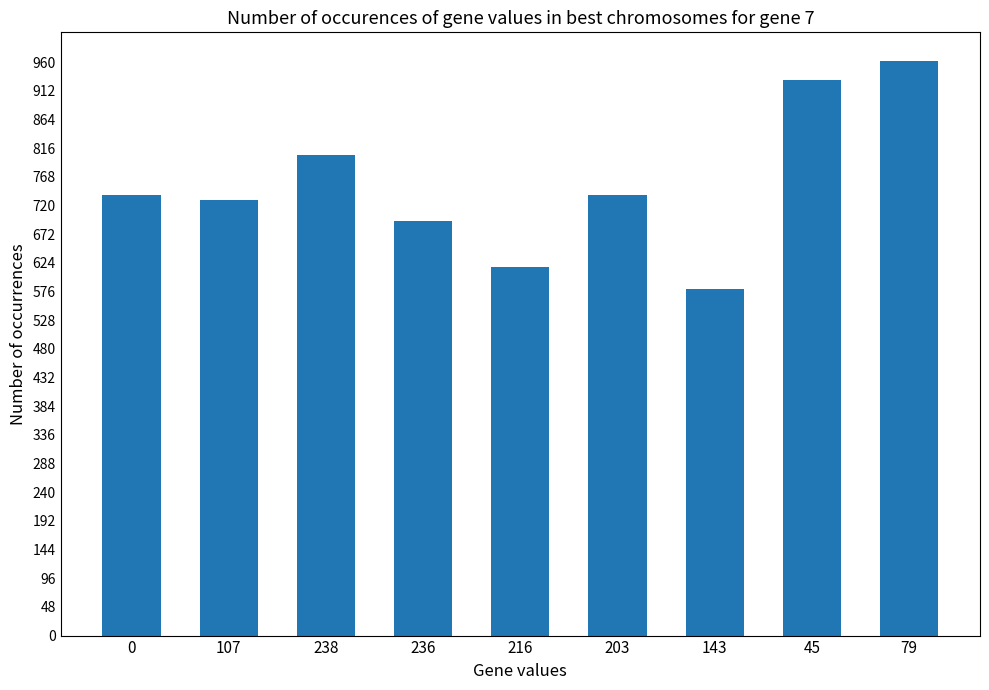

At which category does the chart reach its minimum across all series?

143